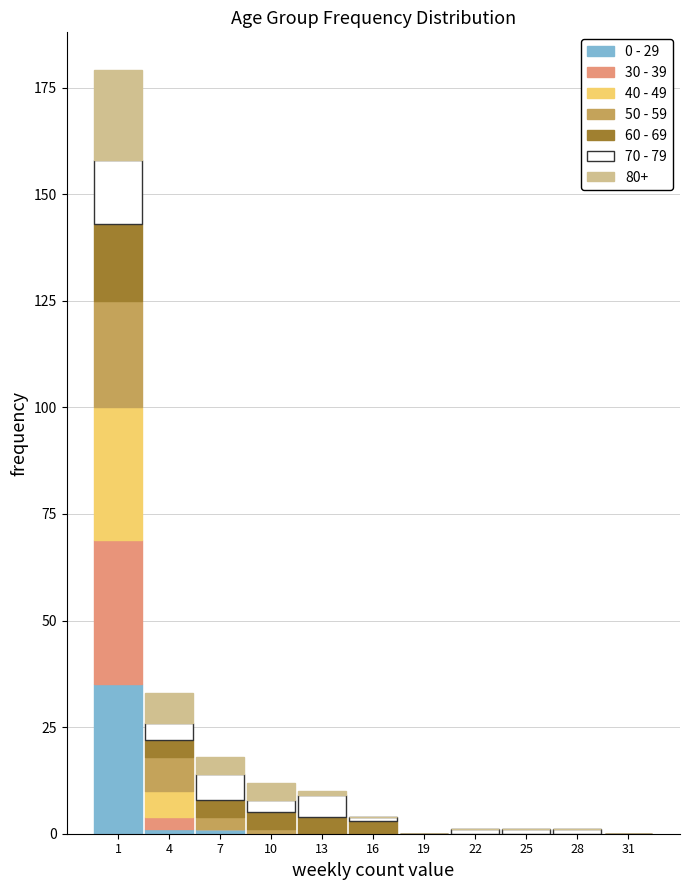

Is it true that 0 - 29 equals 0 at 10?

True